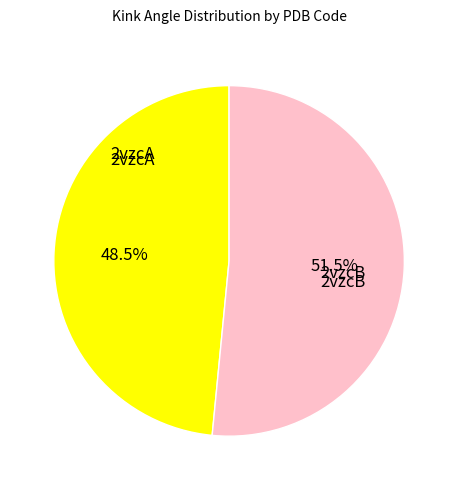

How many segments does this pie chart have?

2